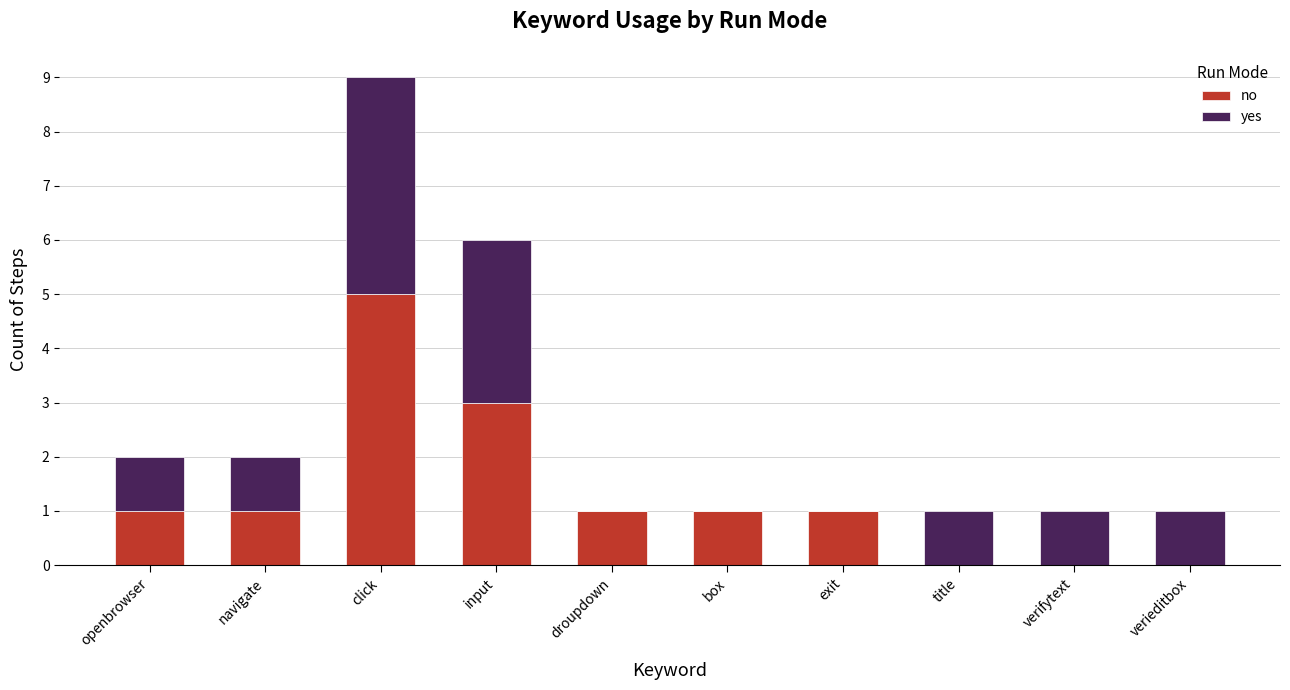

What is the sum of all no values?

13